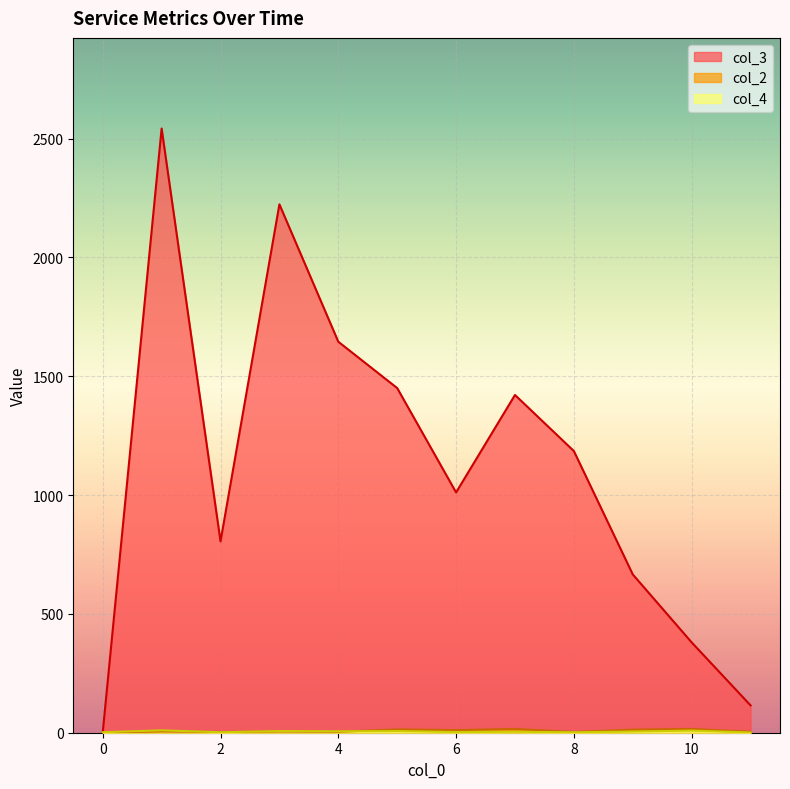

Which series has the widest spread of values?

col_3